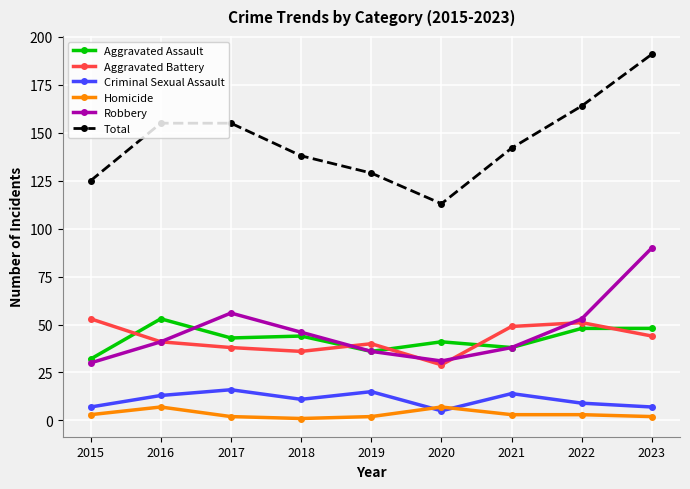

What value does the Criminal Sexual Assault series have at 2017, to the nearest 5?

15